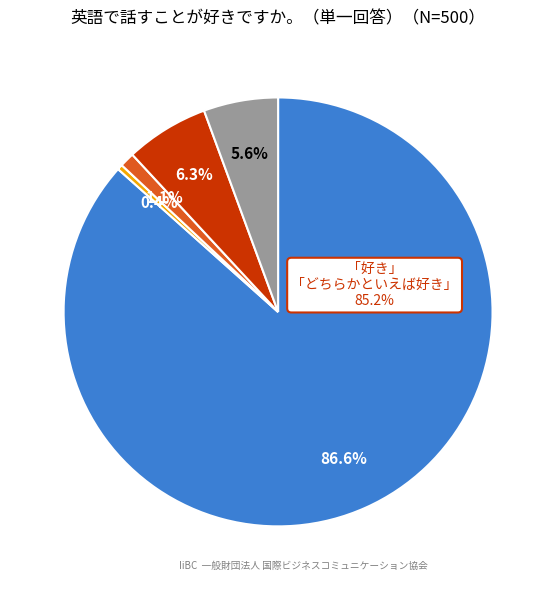

How many segments does this pie chart have?

5